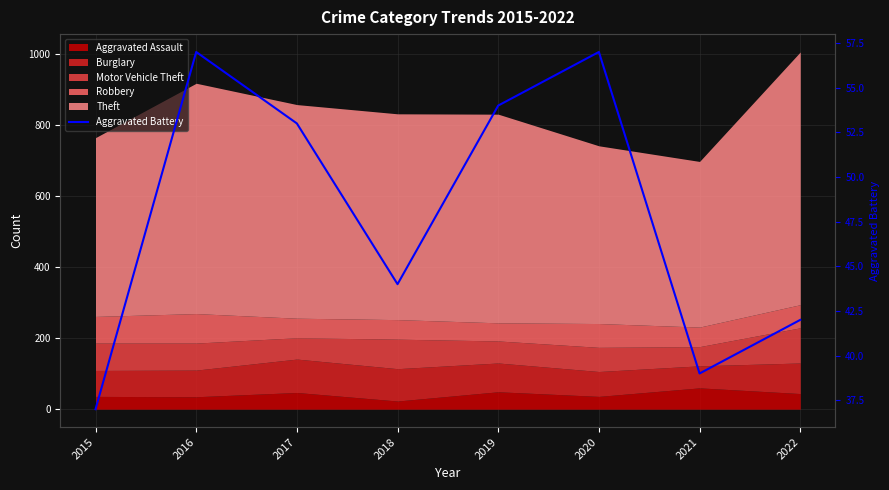

How many values are between 42 and 57?

6